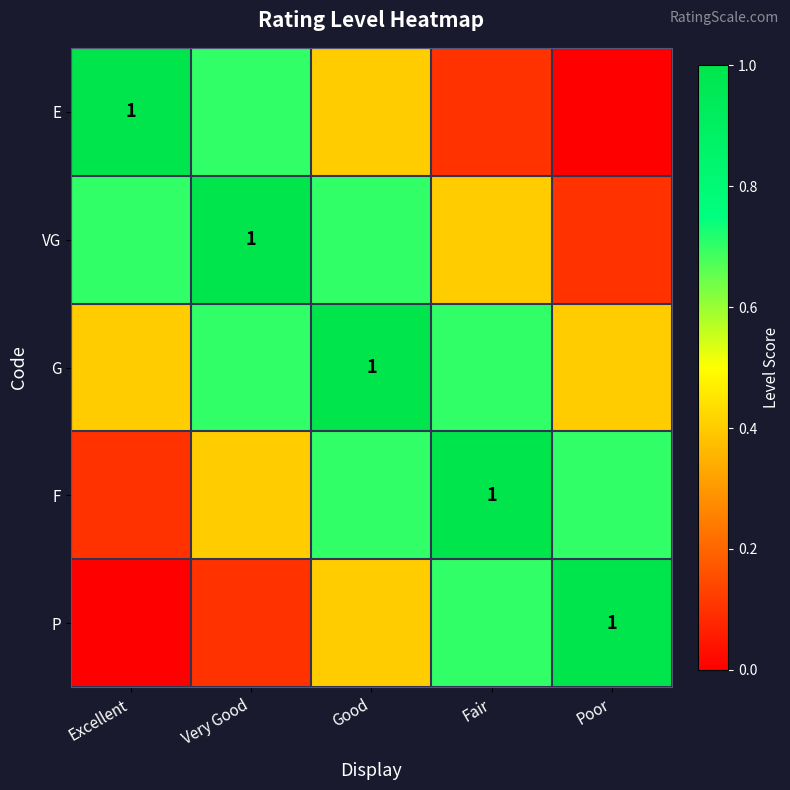

Which has a higher value, Good or Fair?

Good